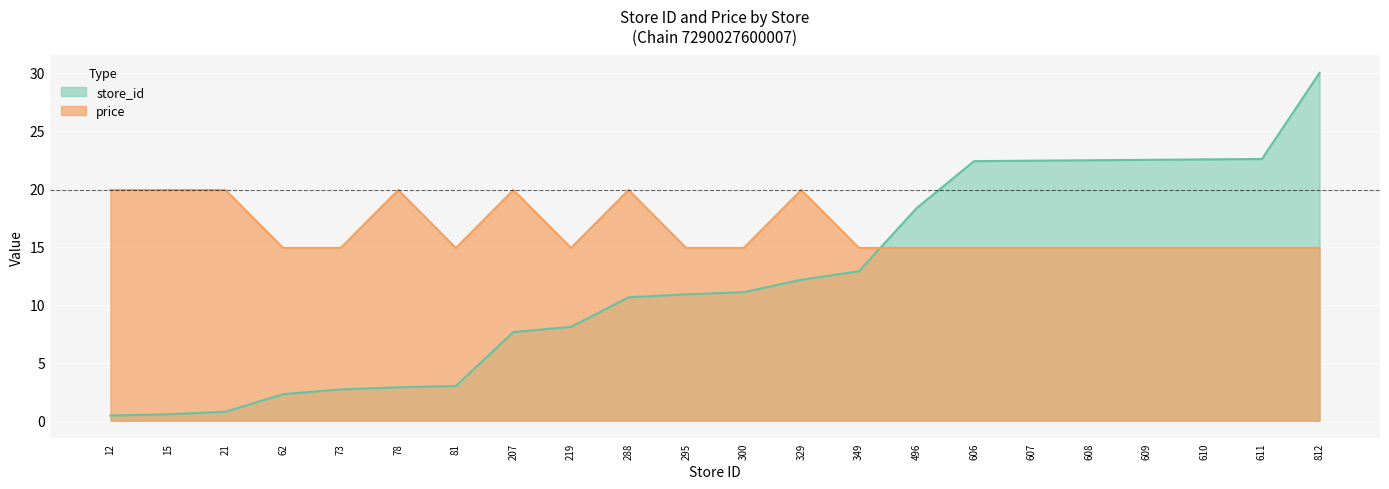

Which series has the largest total across all categories?

price